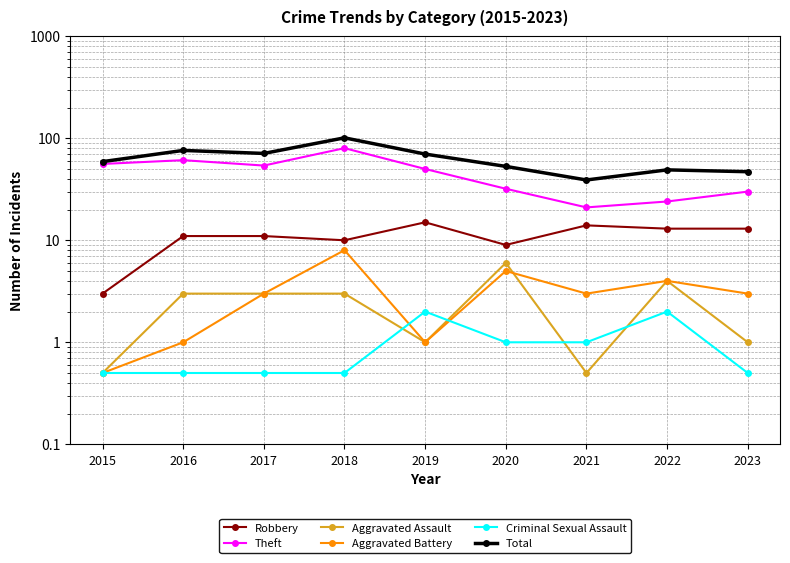

What are all the series names shown in the legend?

Robbery, Theft, Aggravated Assault, Aggravated Battery, Criminal Sexual Assault, Total